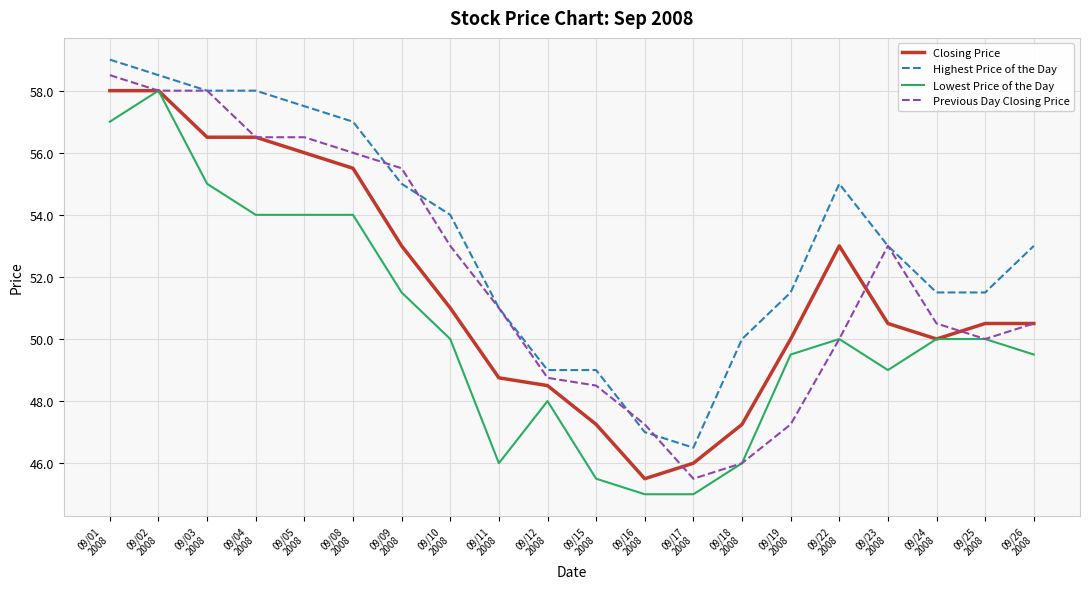

True or false: Highest Price of the Day and Lowest Price of the Day cross at least once.

False